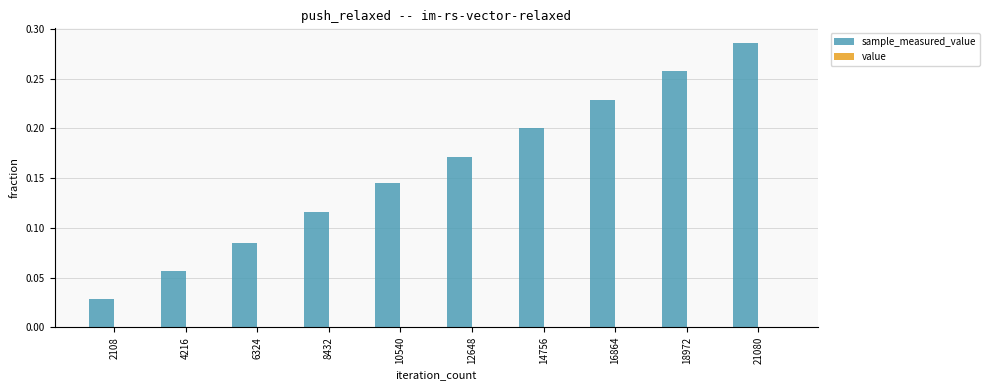

At which category does the chart reach its peak across all series?

21080